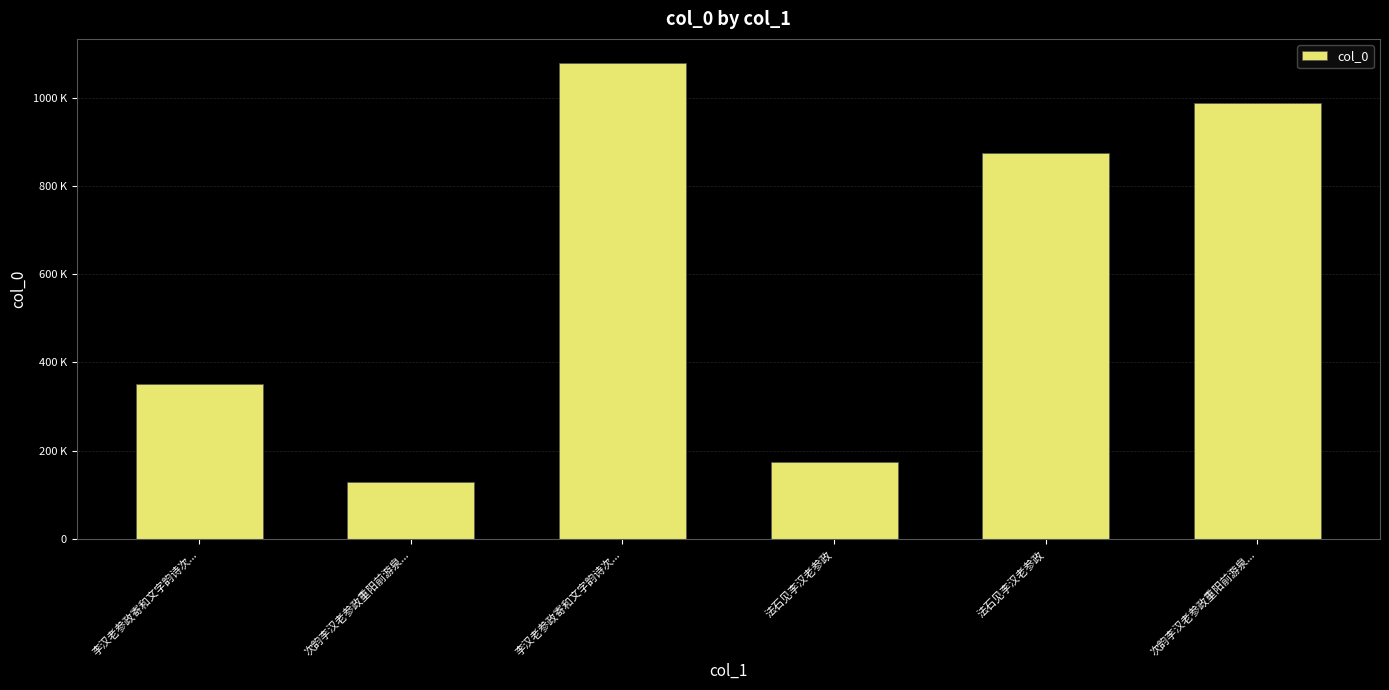

What is the smallest value displayed?

128206